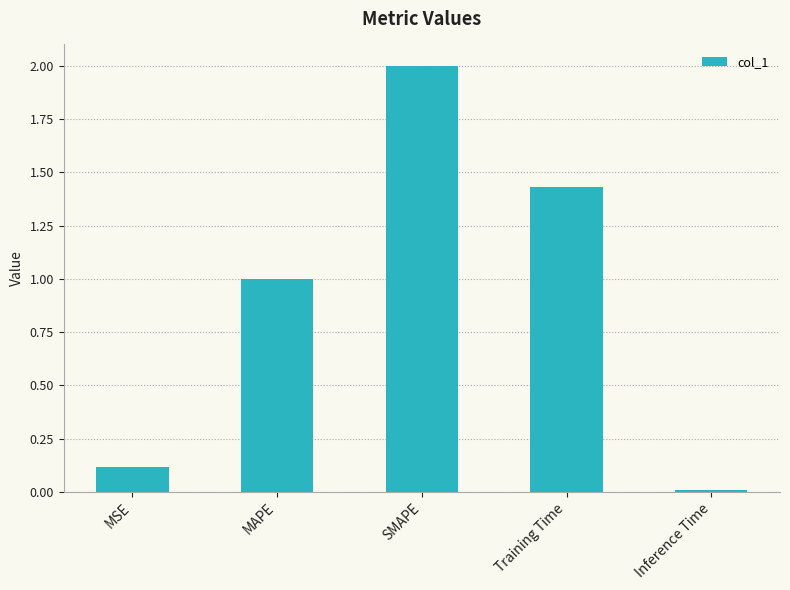

Are the bars grouped side by side (vs. stacked)?

No